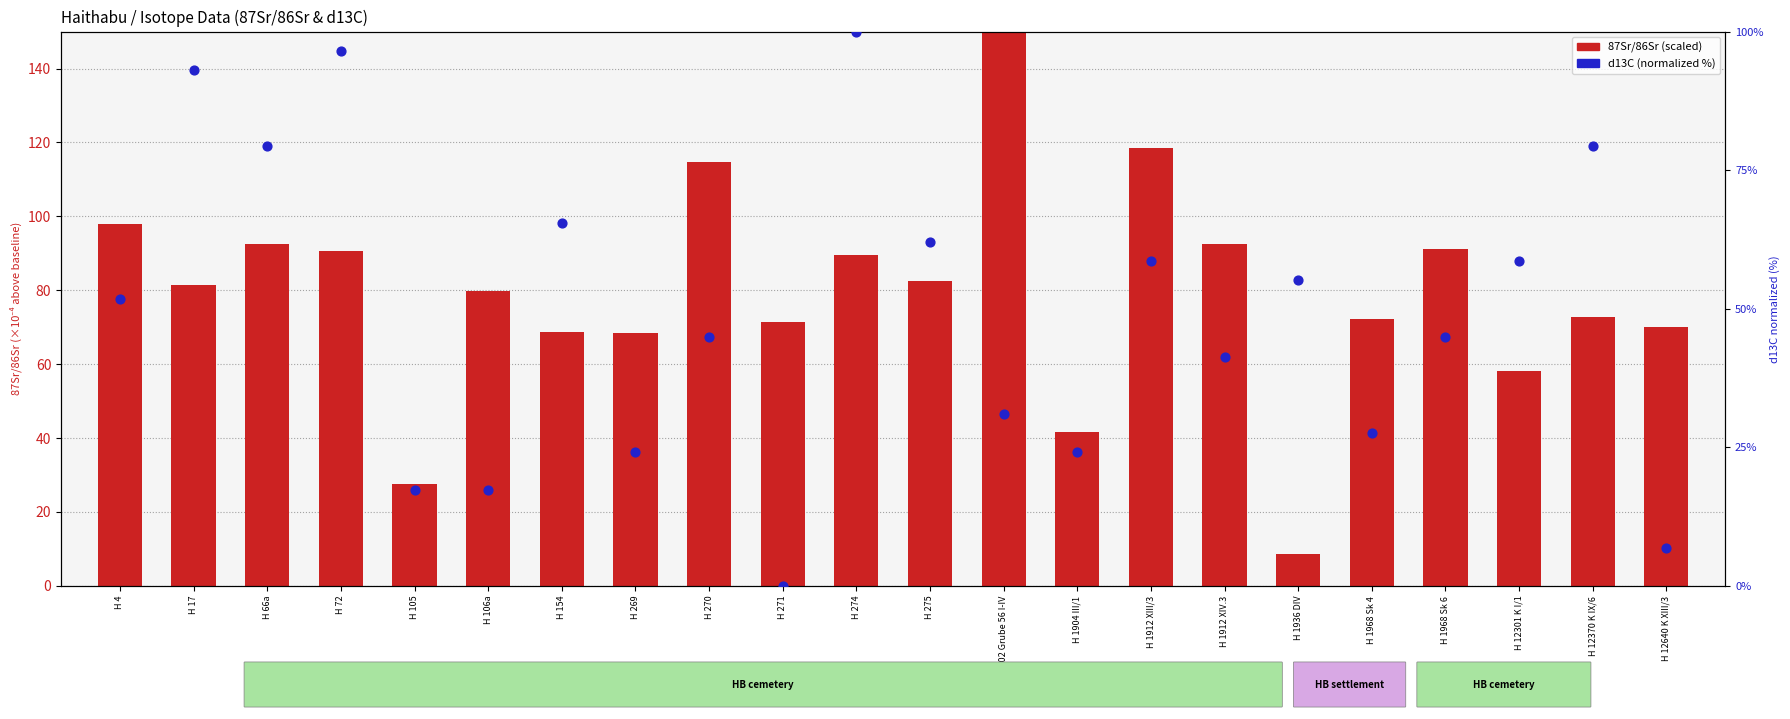

Which series has the widest spread of Y values?

87Sr/86Sr (scaled)